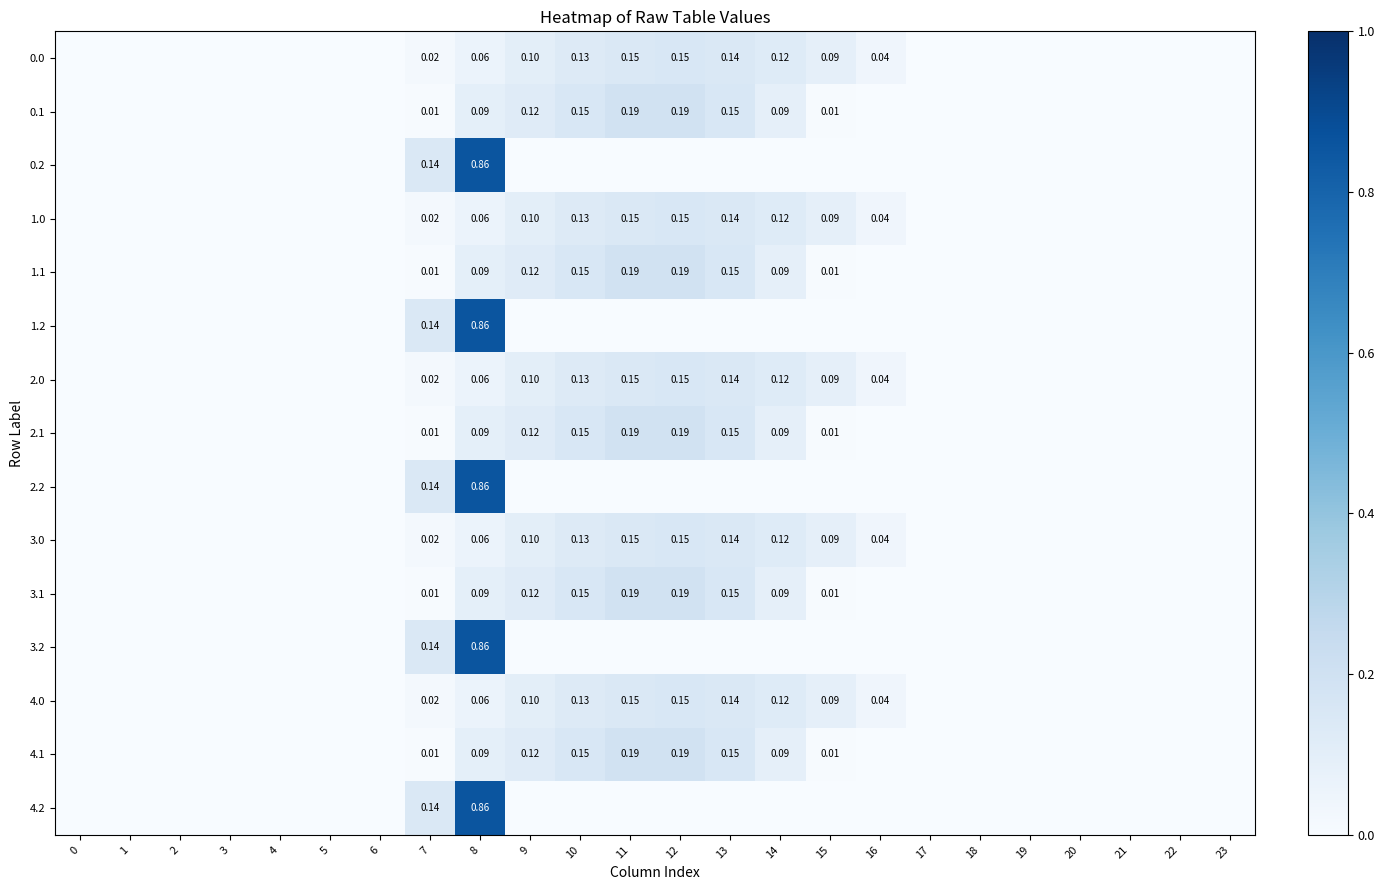

At how many categories does at least one series exceed 0?

10